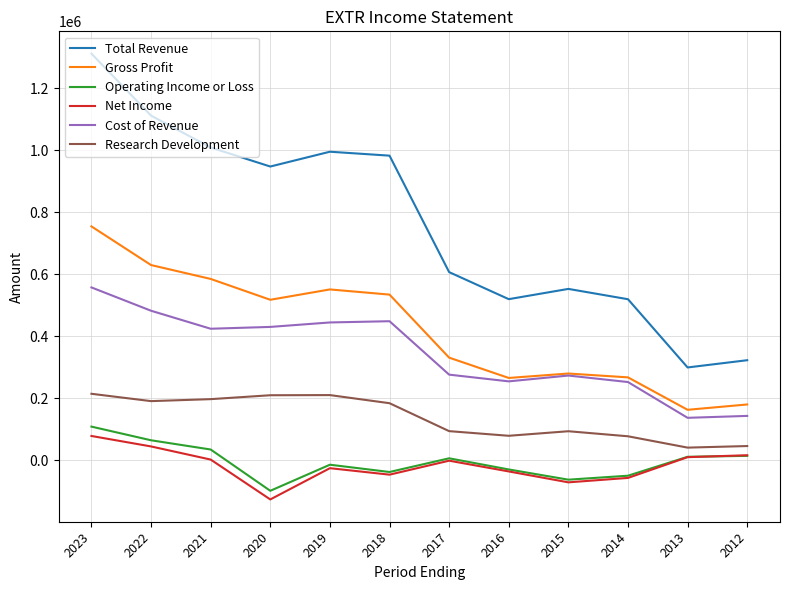

What is the highest value of the Total Revenue series?

1312500